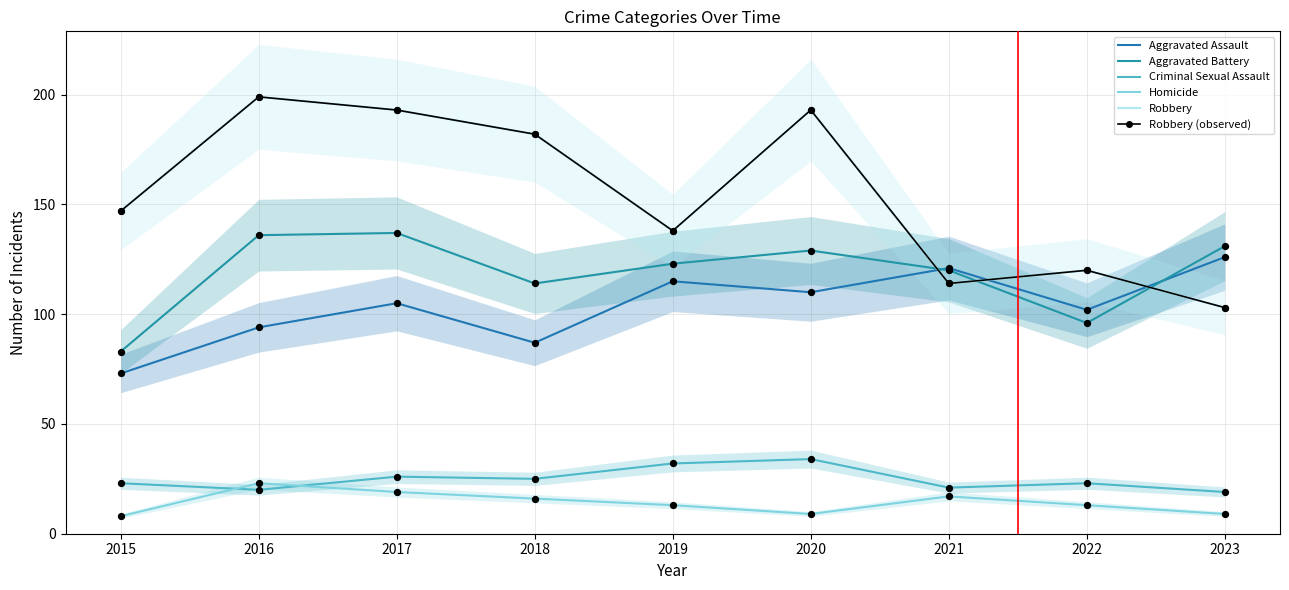

What are all the series names shown in the legend?

Aggravated Assault, Aggravated Battery, Criminal Sexual Assault, Homicide, Robbery, Robbery (observed)